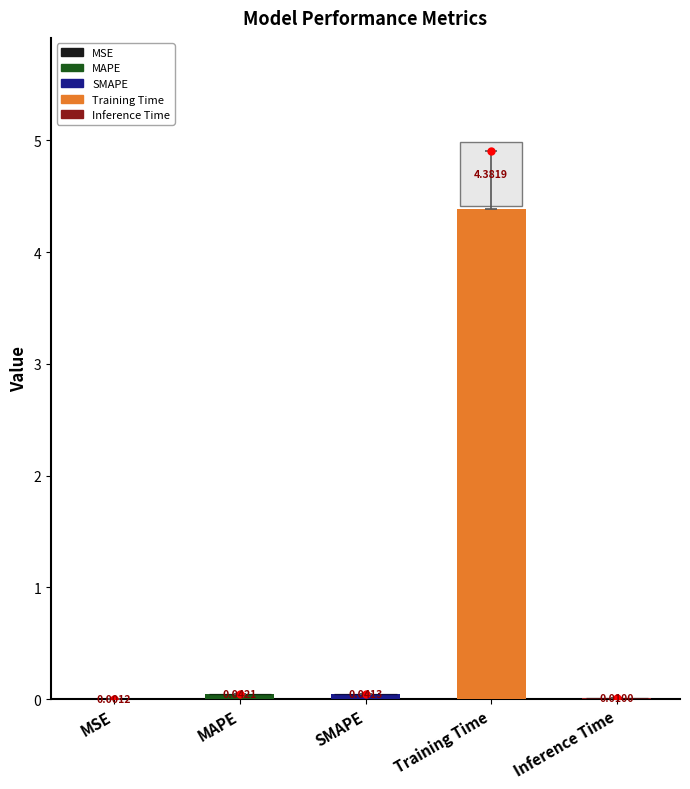

Between Training Time and SMAPE, which is larger?

Training Time